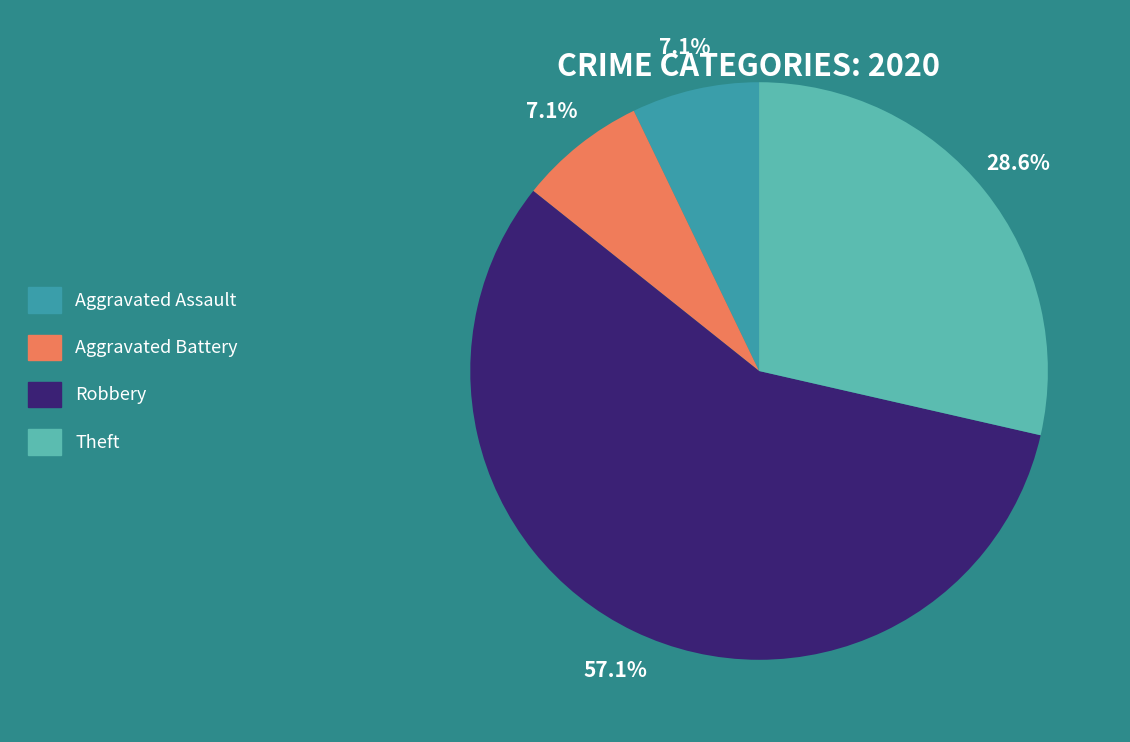

Count the number of slices in the pie.

4